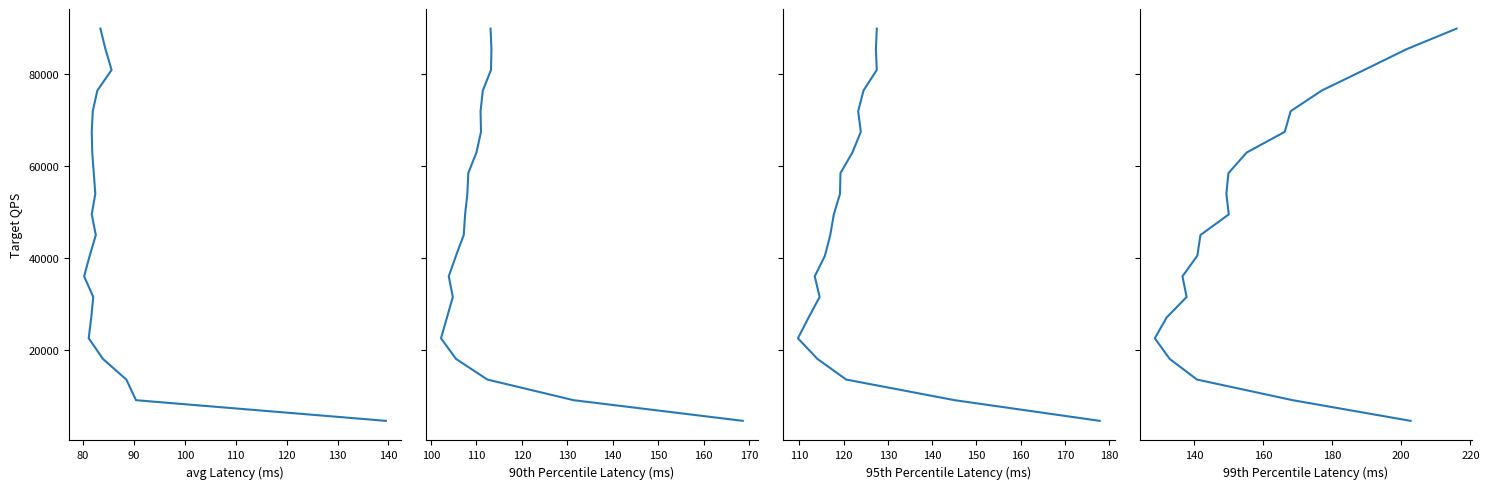

What is the sum of all avg values?

945000